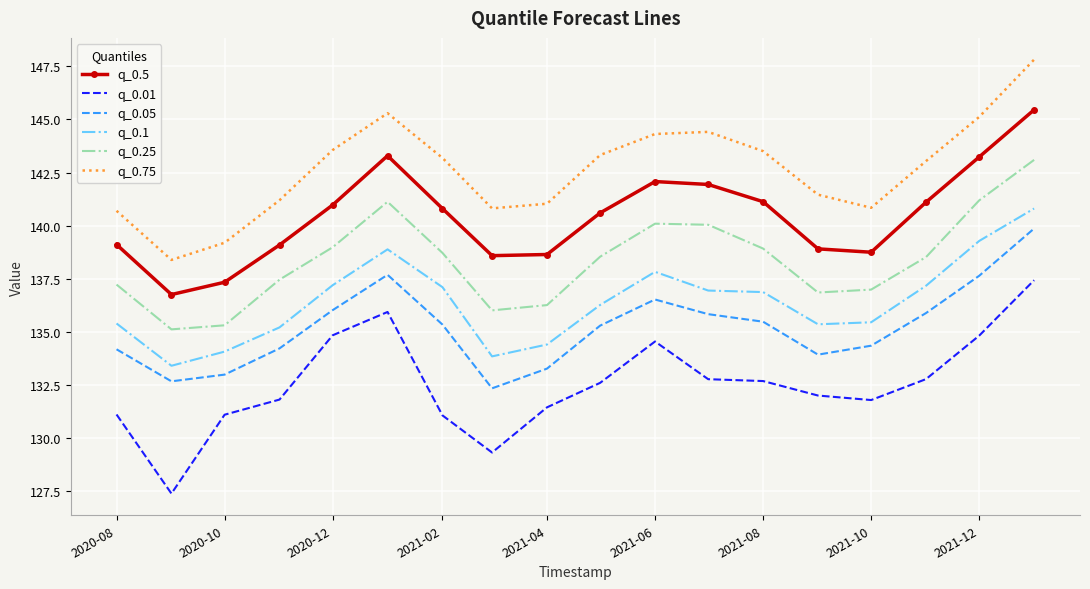

Rank the series by their maximum value, from lowest to highest.

q_0.01, q_0.05, q_0.1, q_0.25, q_0.5, q_0.75